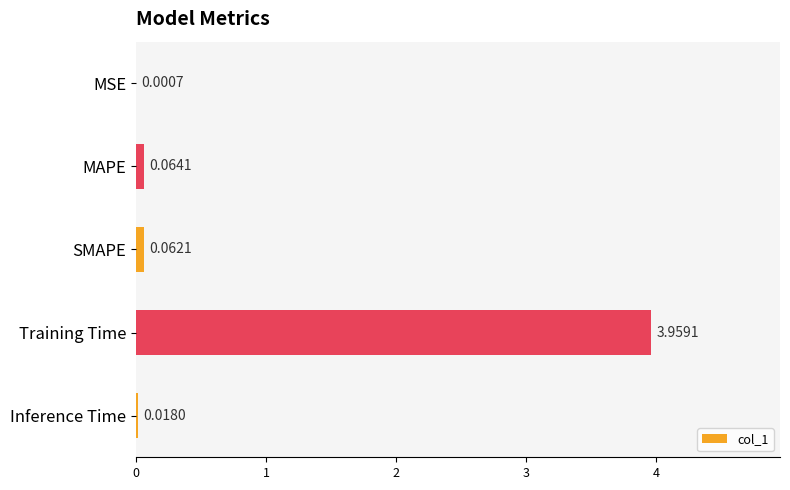

Are the bars horizontal?

Yes